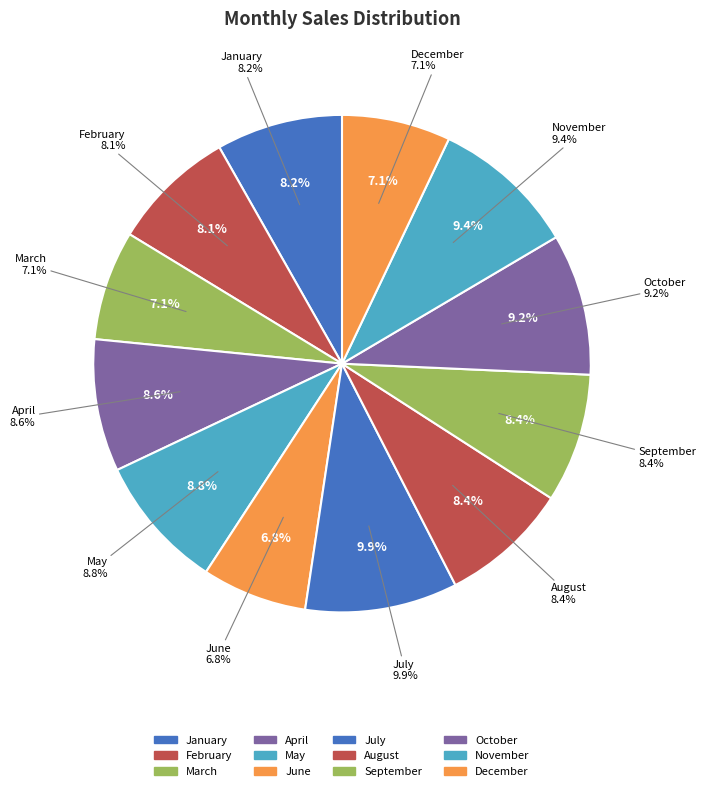

Does June account for over 50% of the chart?

No